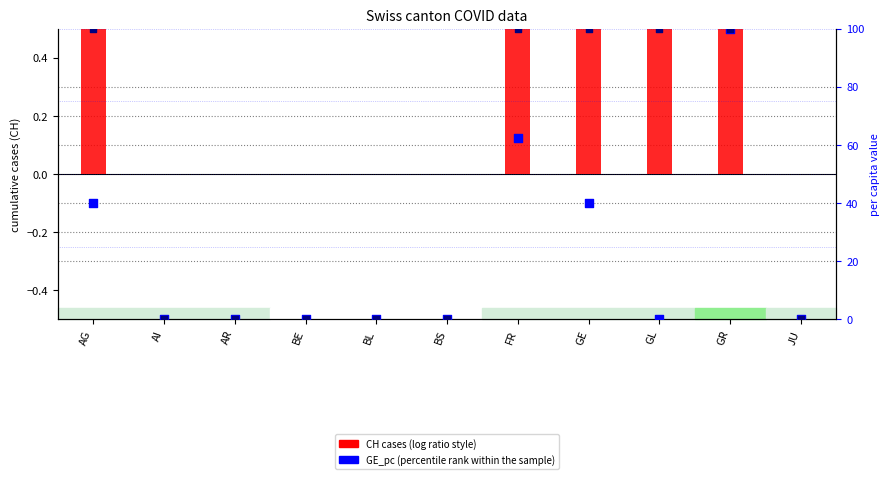

Is the value of CH (cumulative cases) at BE greater than the value of GE_pc (percentile rank within sample) at AG?

No